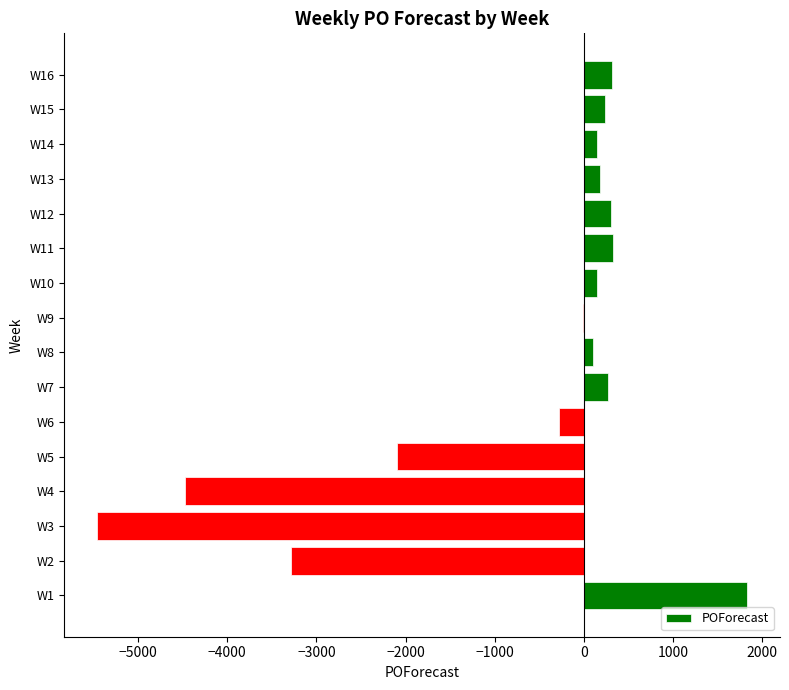

At which label is the value closest to -1815?

W5